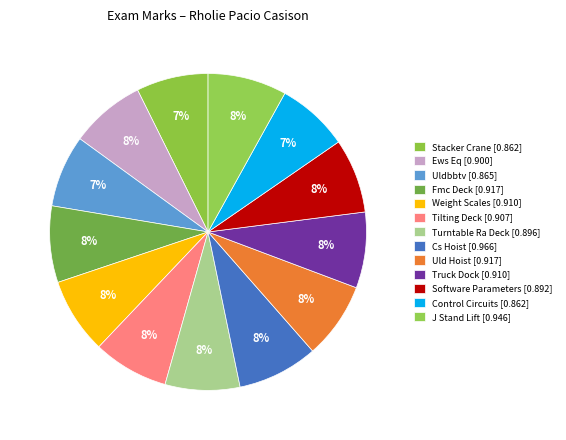

Which category has the biggest portion of the pie?

Cs Hoist